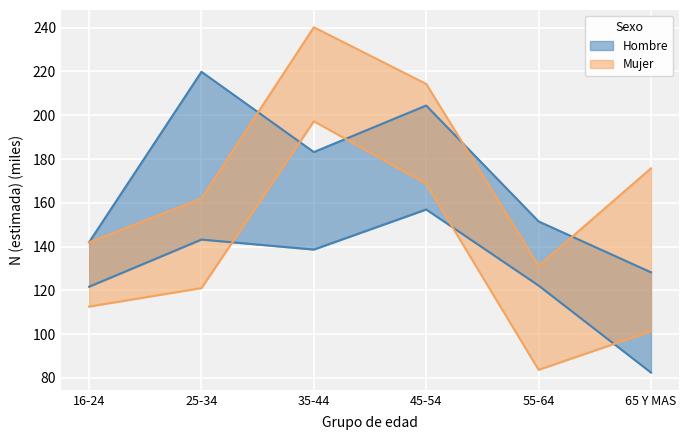

True or false: Hombre M4 has more than 2 points higher than both neighbors.

False